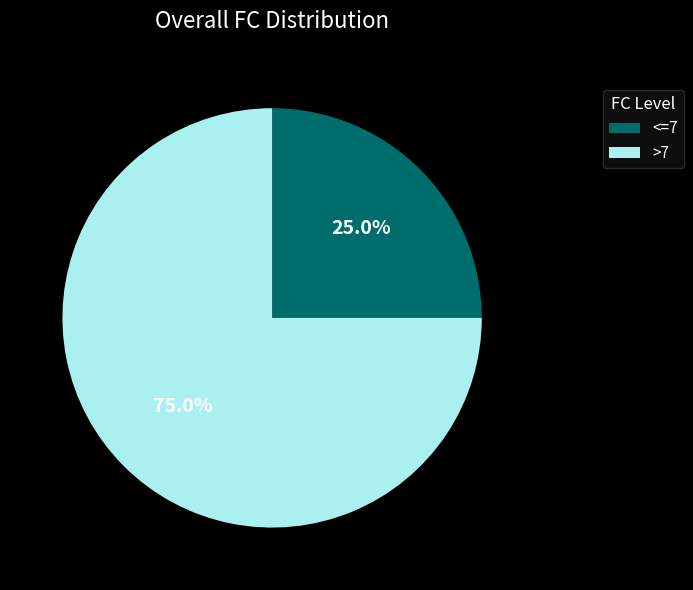

Which category has the biggest portion of the pie?

>7